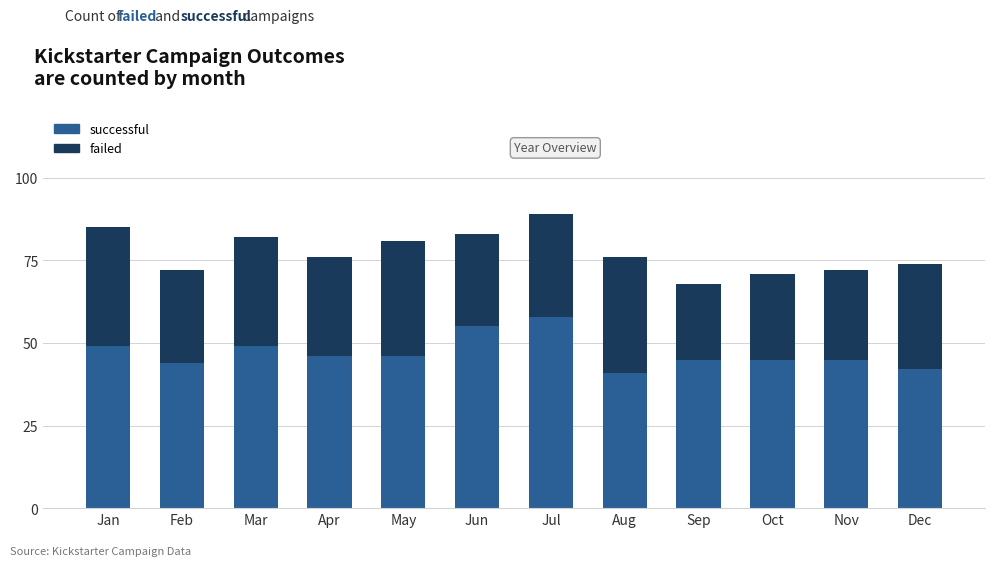

What is the approximate value of successful at Nov?

45